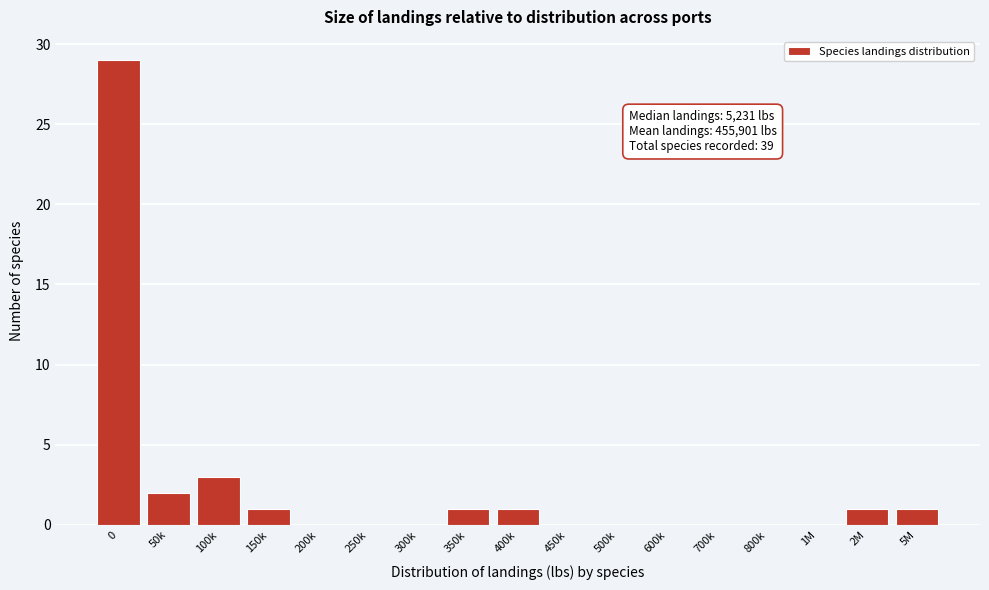

Reading left to right, list all the values displayed in this chart.

0=29	50k=2	100k=3	150k=1	200k=0	250k=0	300k=0	350k=1	400k=1	450k=0	500k=0	600k=0	700k=0	800k=0	1M=0	2M=1	5M=1